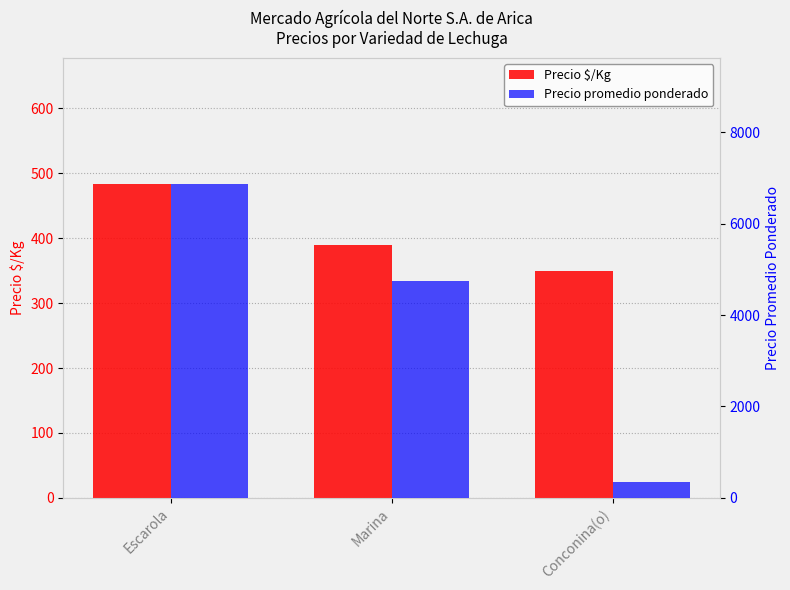

Are the bars horizontal?

No